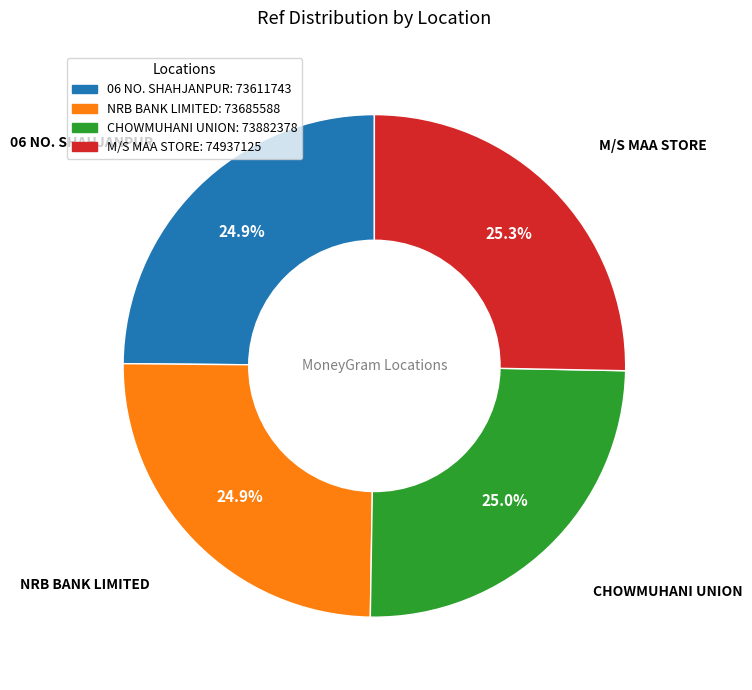

Approximately how many times larger is the value at M/S MAA STORE compared to NRB BANK LIMITED?

1.0